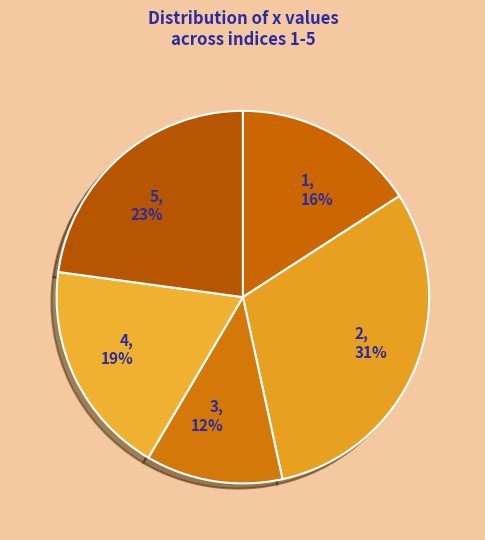

To the nearest percent, what is the difference between the largest and smallest slice percentages?

19%